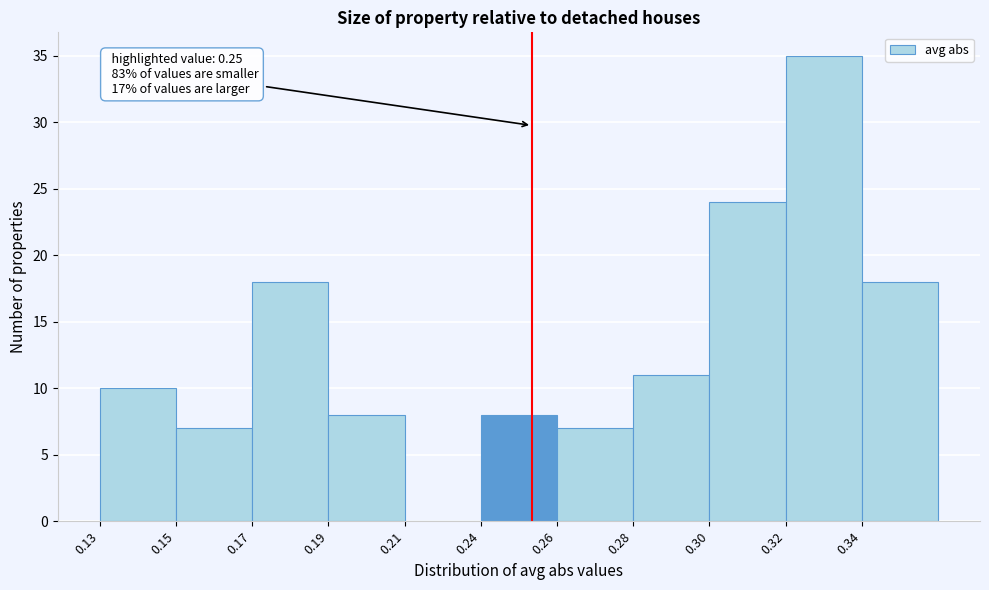

Reading right to left, what are all the values shown in this chart?

0.34=18	0.32=35	0.30=24	0.28=11	0.26=7	0.24=8	0.21=0	0.19=8	0.17=18	0.15=7	0.13=10